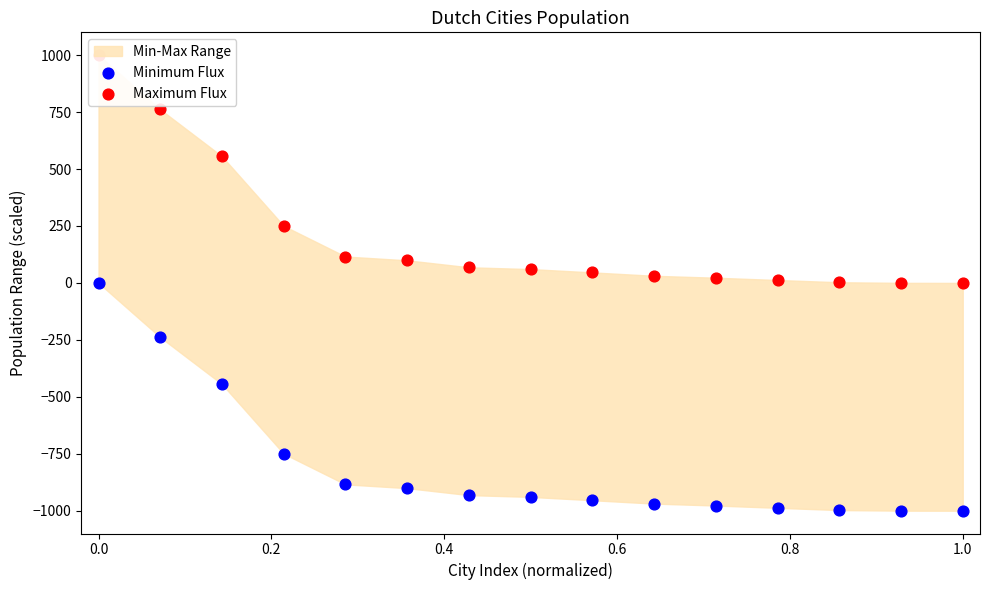

Which series has the largest Y range (max minus min)?

Minimum Flux